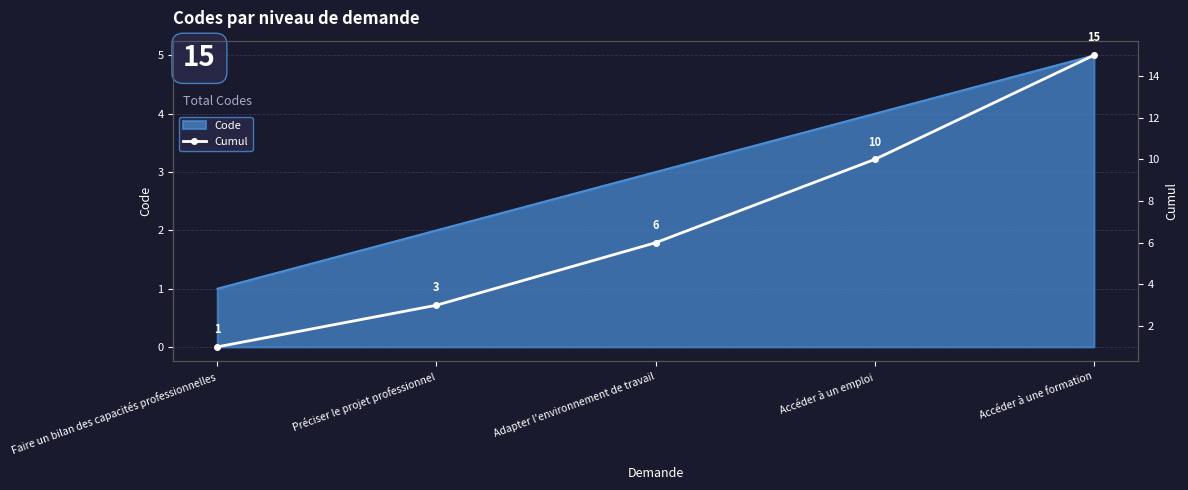

Reading left to right, transcribe all the data shown in this chart.

1	3	6	10	15